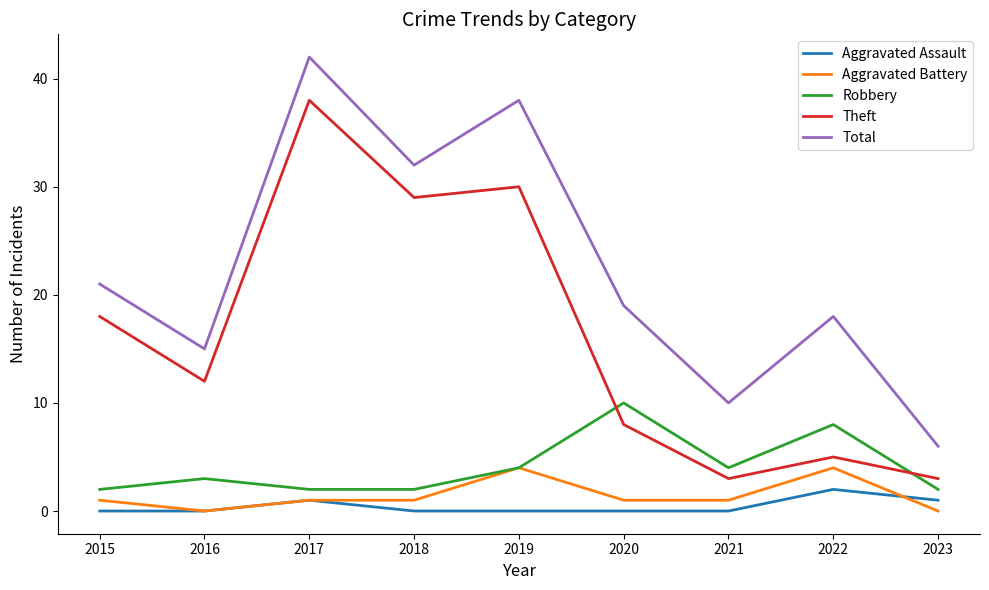

Rank the series by their maximum value, from lowest to highest.

Aggravated Assault, Aggravated Battery, Robbery, Theft, Total